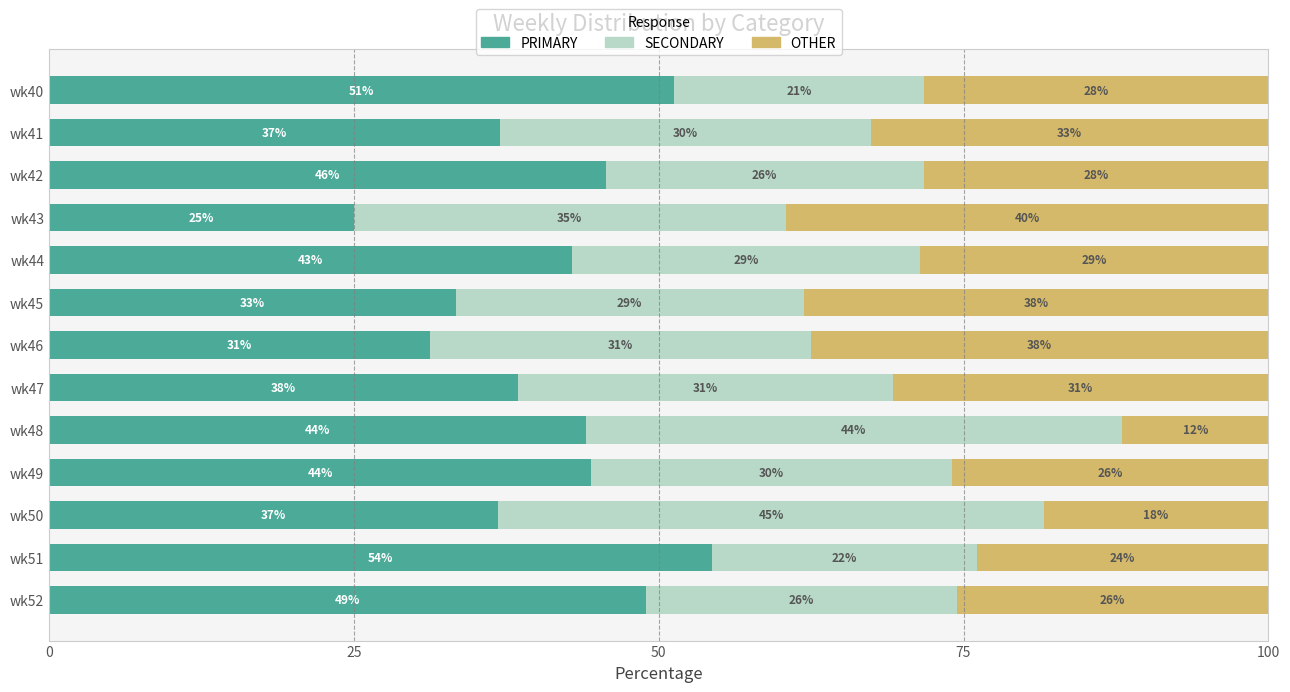

What are all the series names shown in the legend?

PRIMARY, SECONDARY, OTHER